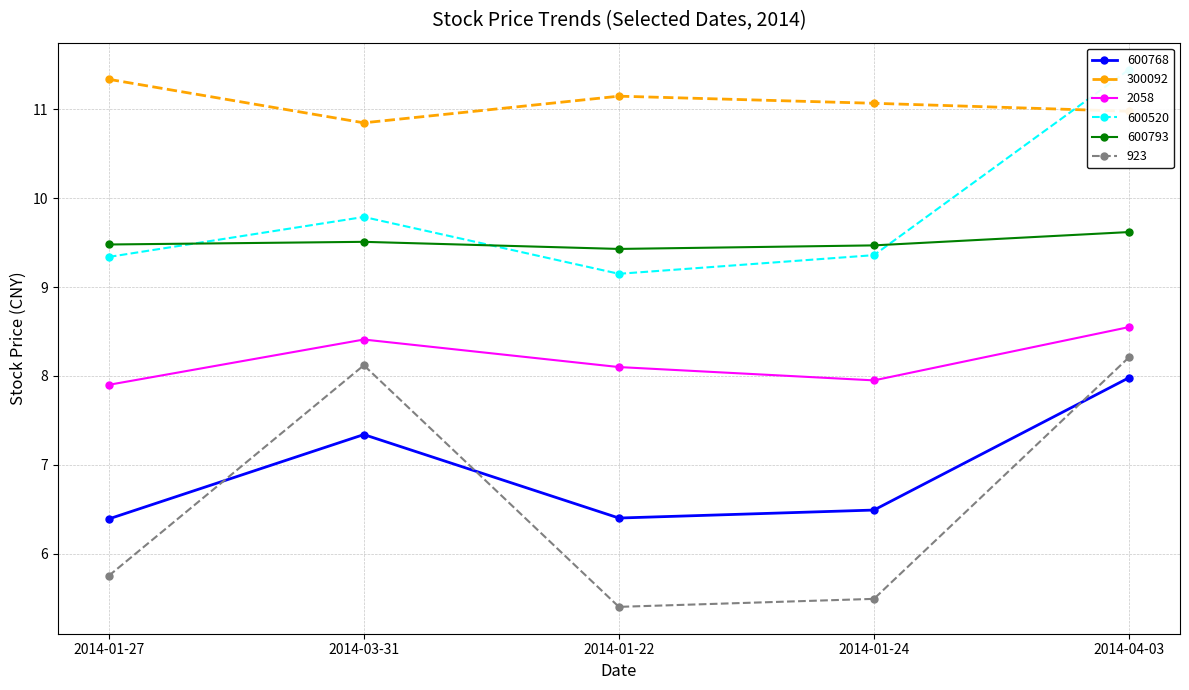

Which category has the highest value in the 300092 series?

2014-01-27